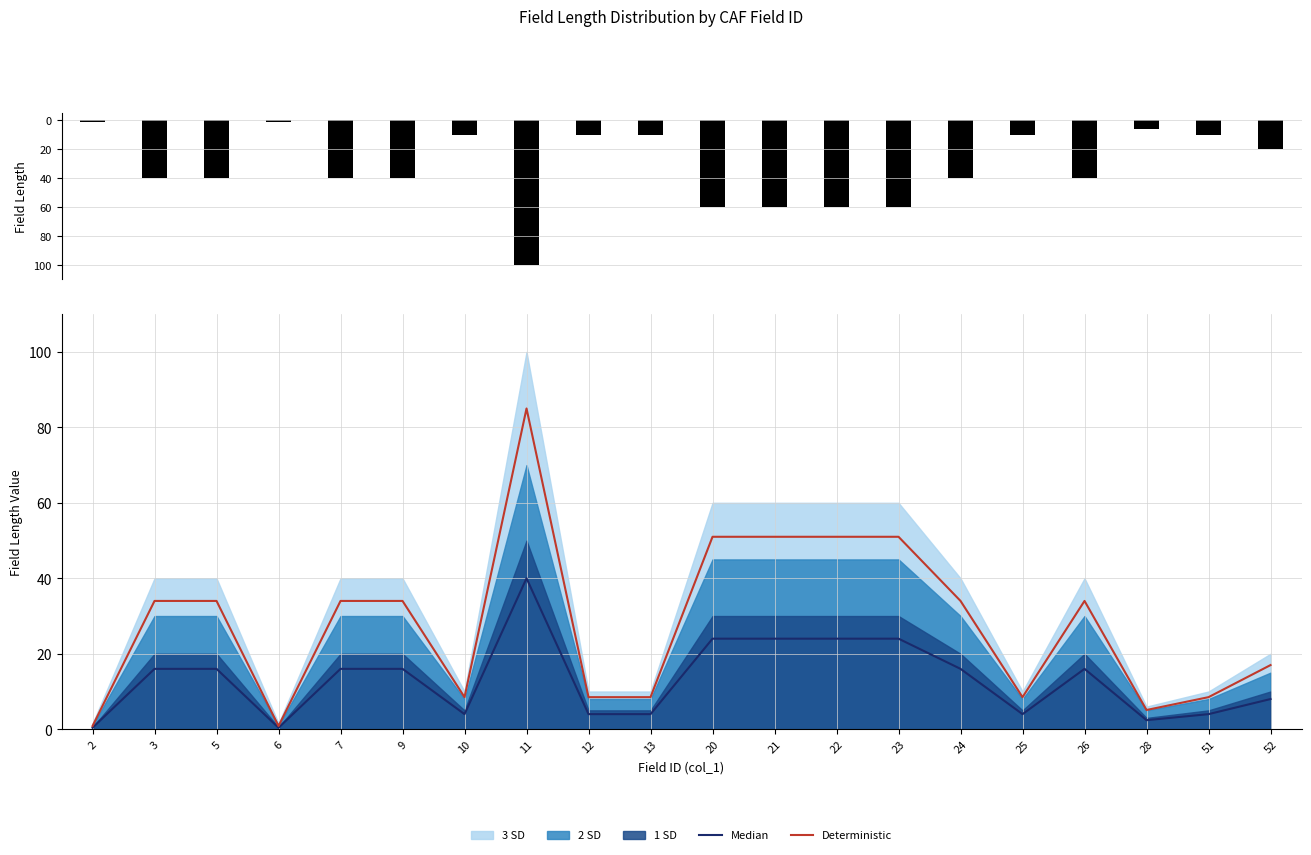

True or false: Deterministic has a value of 51.0 at 20.

True